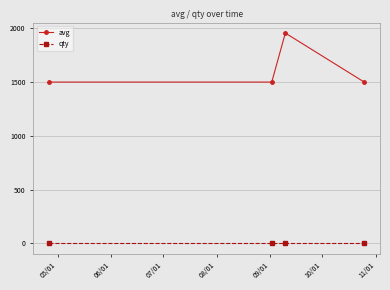

Count the avg values in the range 1500 to 1956.

4